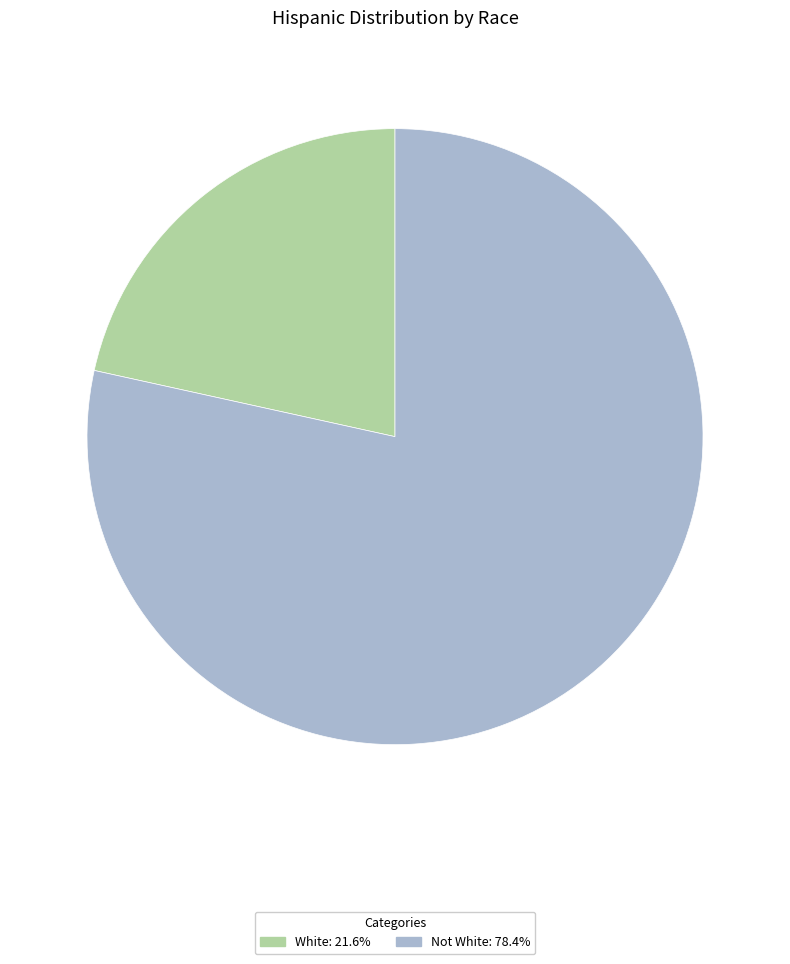

Rank the categories by value from lowest to highest.

White, Not White